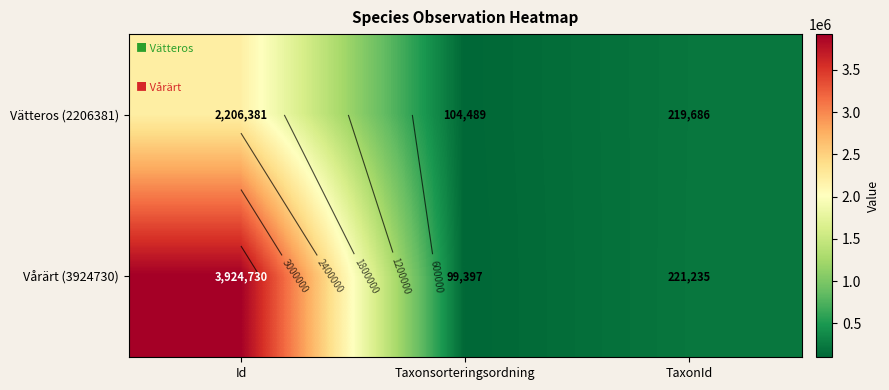

The value of Vätteros (2206381) at Taxonsorteringsordning is 56062. True or false?

False